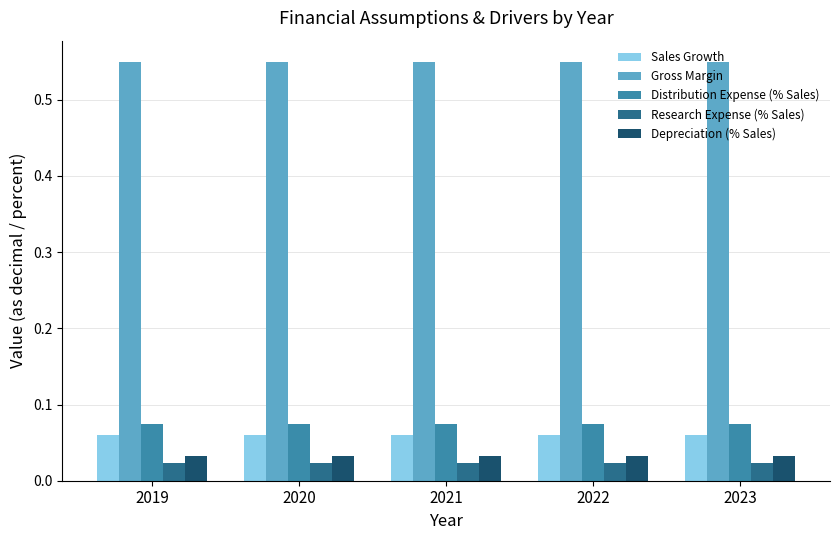

True or false: Gross Margin has a value of 0.3 at 2021.

False